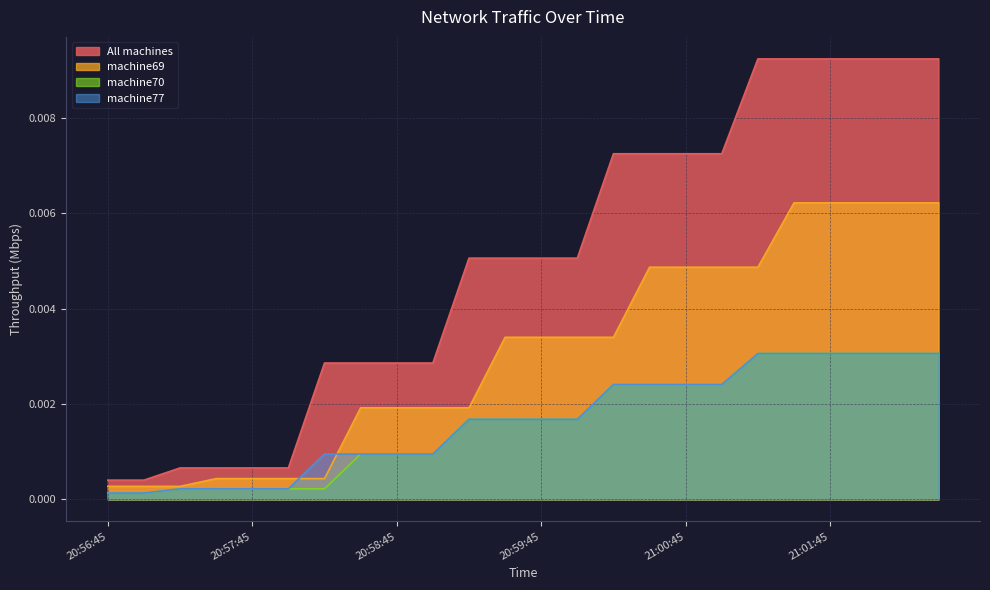

Does the chart display data point markers on the line(s)?

No